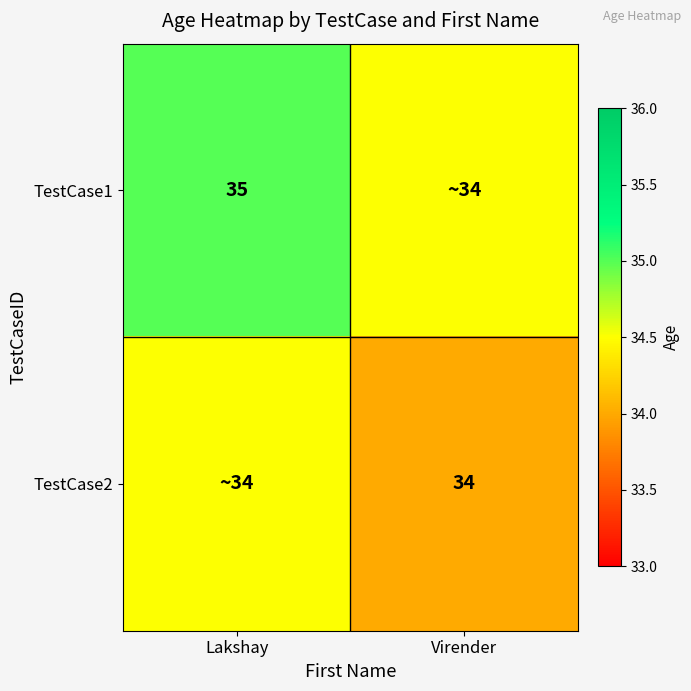

The TestCase2 series shows 22.0 at Virender. True or false?

False